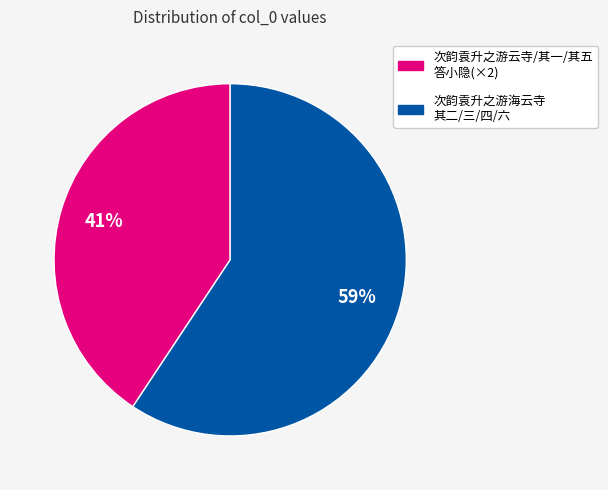

To the nearest percent, what is the average slice percentage?

50%